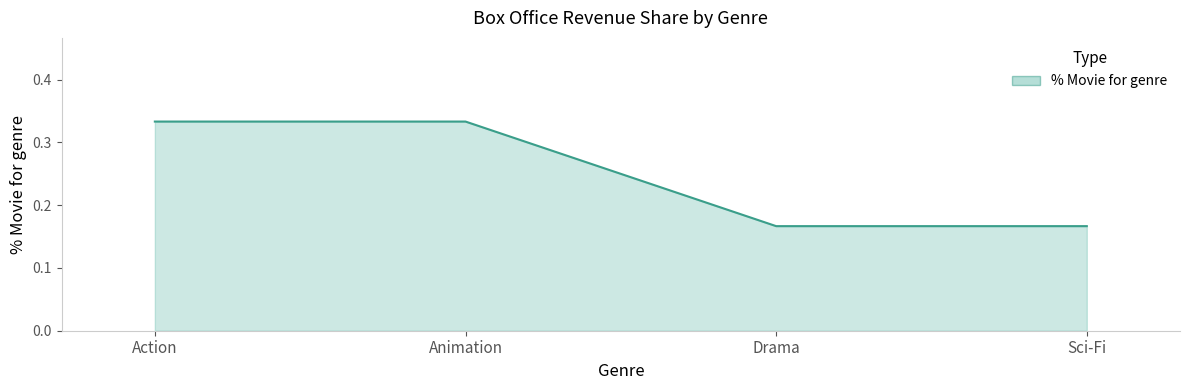

Between Sci-Fi and Action, which is larger?

Action